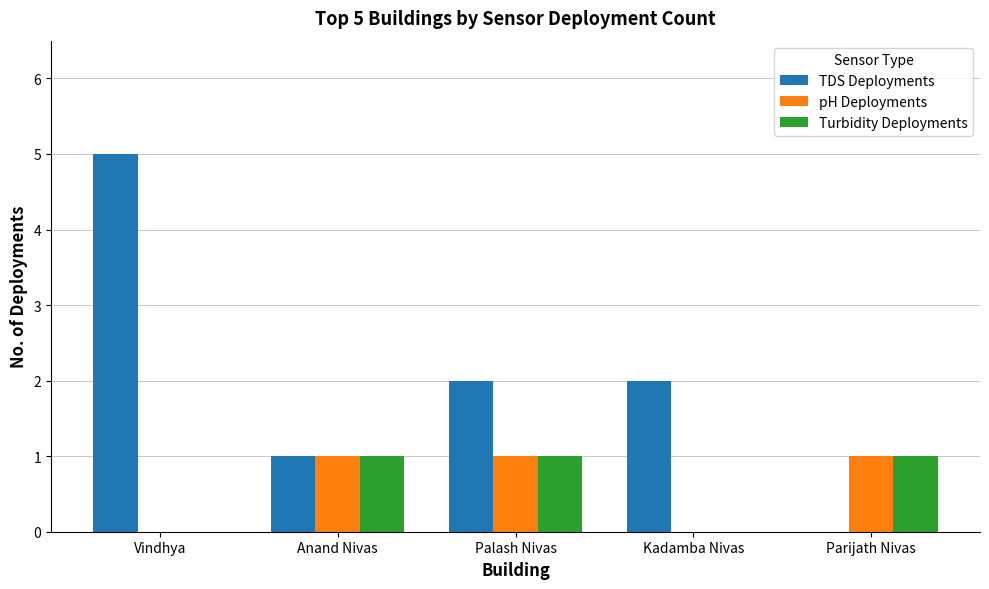

How many TDS Deployments values are between 1 and 2?

3